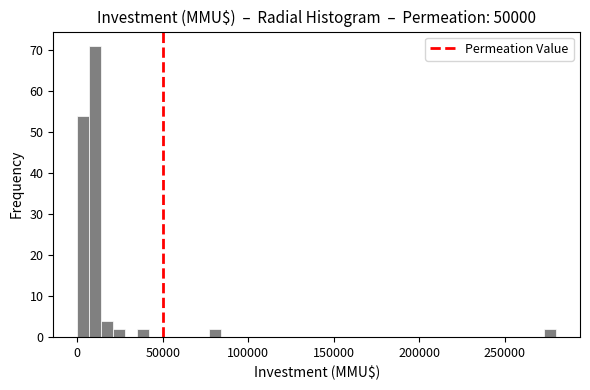

Around what value on the x-axis is the tallest bar? Give the approximate position of its centre, as read against the axis.

10000